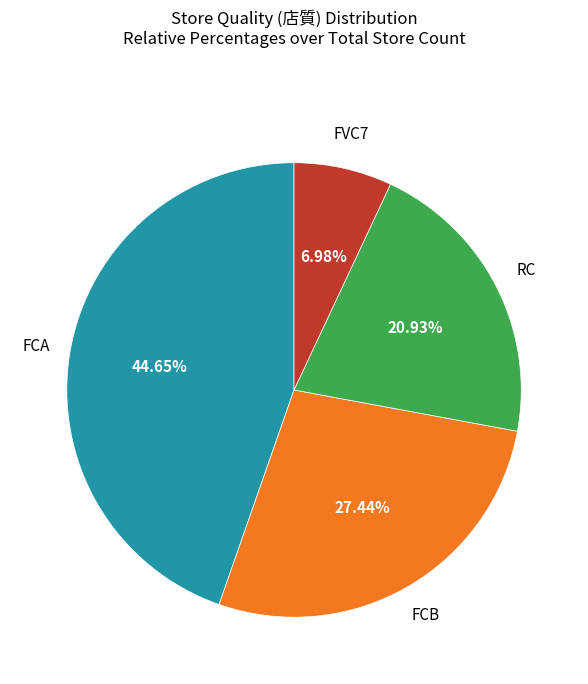

Is there a majority slice in this chart?

No